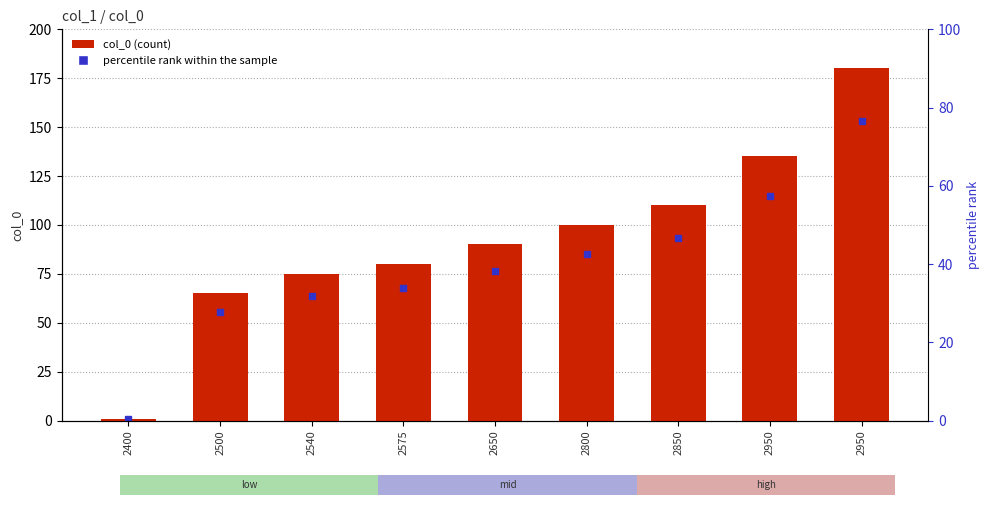

What is the value of the 3rd bar from the left?

75